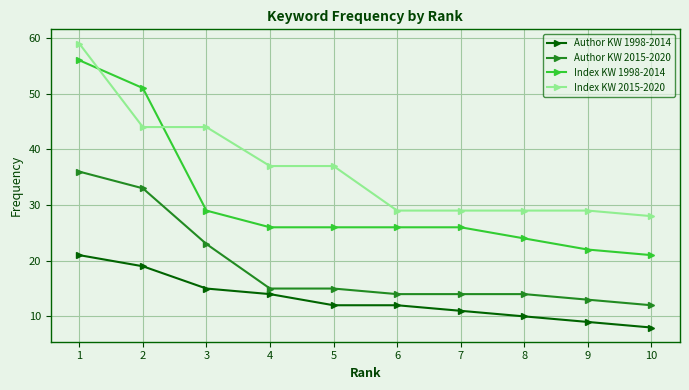

What are all the series names shown in the legend?

Author KW 1998-2014, Author KW 2015-2020, Index KW 1998-2014, Index KW 2015-2020